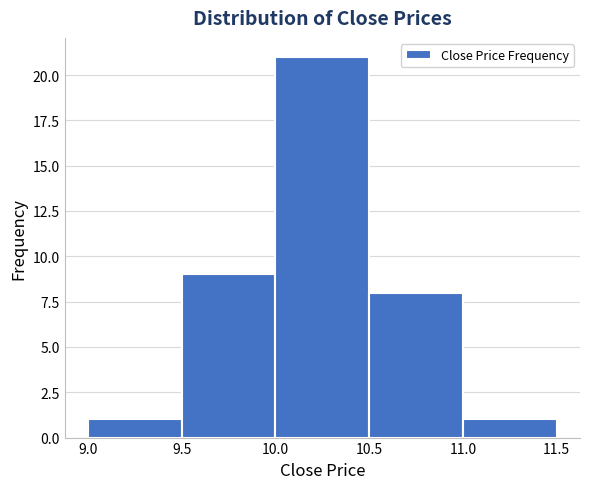

Reading left to right, list every bar in this chart as the range it spans on the x-axis followed by its height. The values are not printed on the chart, so give them approximately, as read against the axis.

9.0 to 9.5: 1
9.5 to 10.0: 9
10.0 to 10.5: 21
10.5 to 11.0: 8
11.0 to 11.5: 1